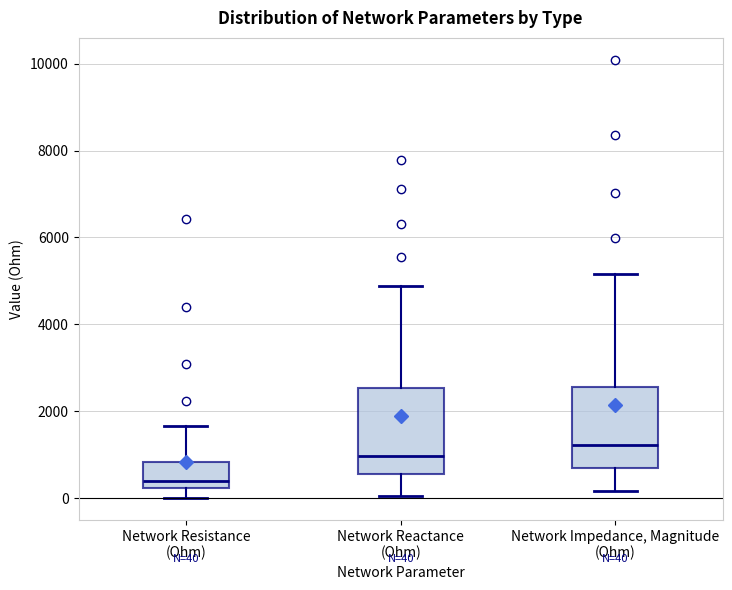

Which box has the highest median line?

Network Impedance, Magnitude (Ohm)